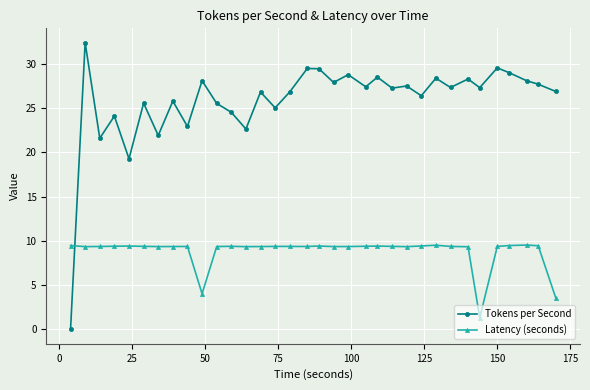

What is the value of the Tokens per Second point at the 4th from the left?

24.1